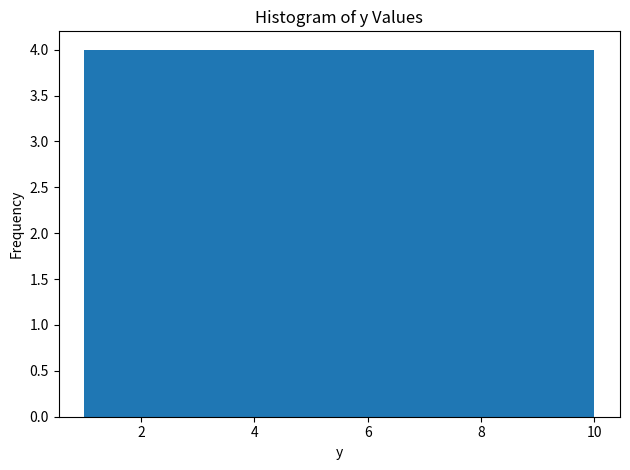

Reading left to right, list every bar in this chart as the range it spans on the x-axis followed by its height. Neither the bar edges nor the heights are printed on the chart, so give them approximately, as read against the axes.

1.0 to 1.9: 4
1.9 to 2.8: 4
2.8 to 3.7: 4
3.7 to 4.6: 4
4.6 to 5.5: 4
5.5 to 6.4: 4
6.4 to 7.3: 4
7.3 to 8.2: 4
8.2 to 9.1: 4
9.1 to 10.0: 4